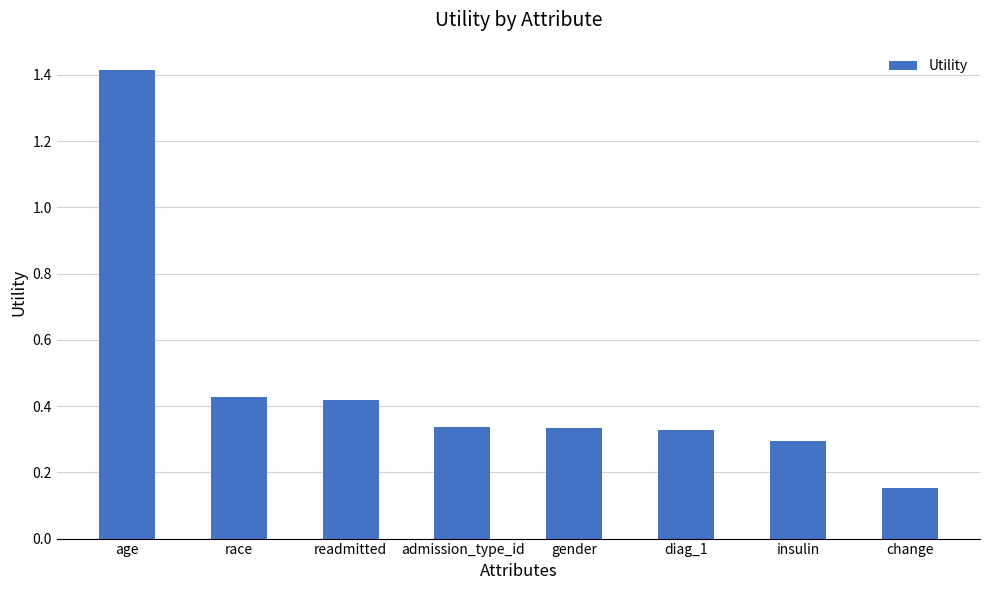

At which category does the chart reach its peak across all series?

age